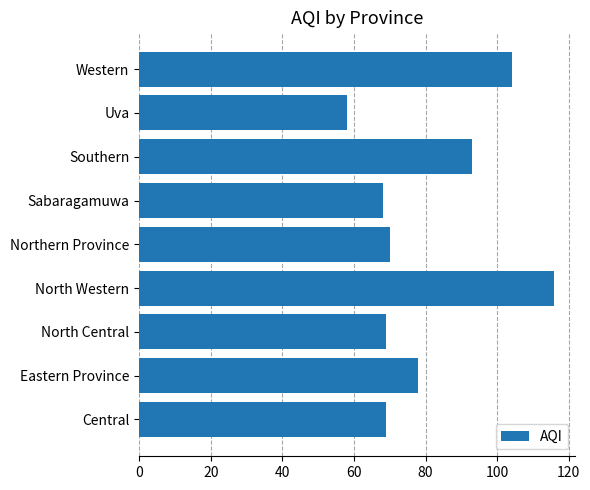

Is it true that the value at Central is 69?

True